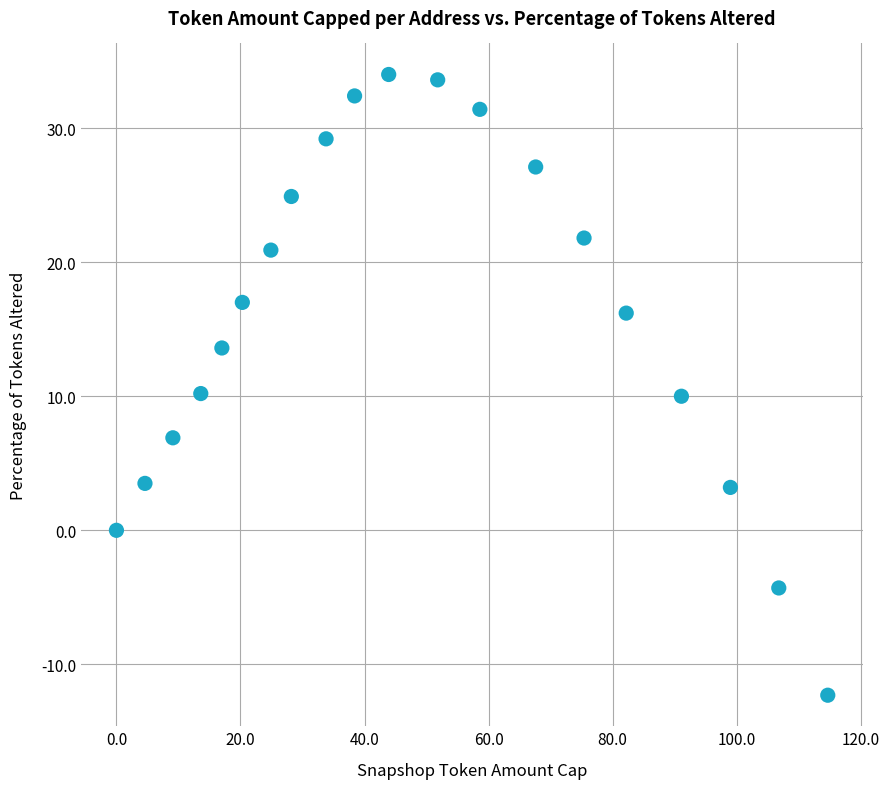

What is the range of X values (max minus min)?

114.7